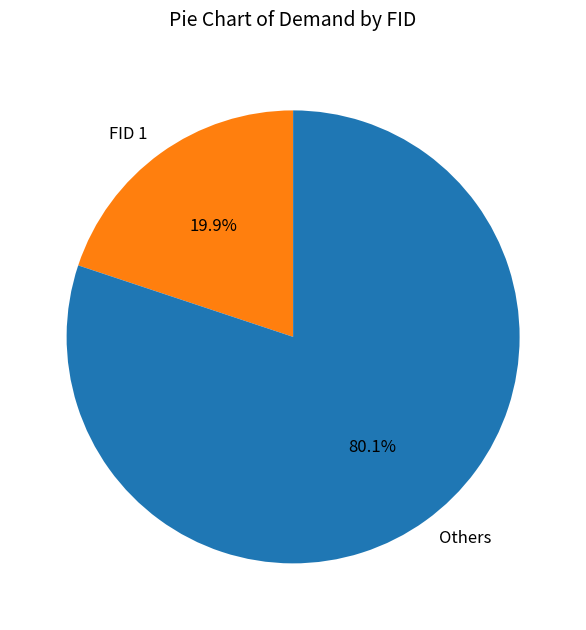

To the nearest percent, what is the difference between the largest and smallest slice percentages?

60%